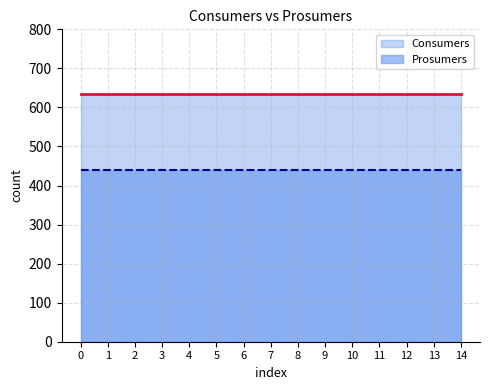

True or false: Prosumers has more than 0 interior local peaks.

False